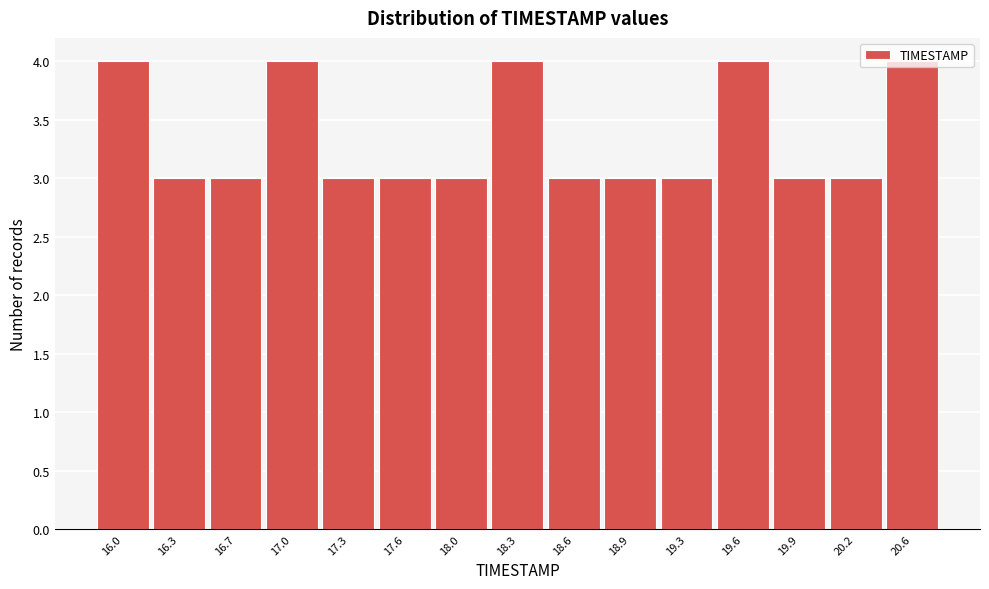

What is the sum of all values?

50